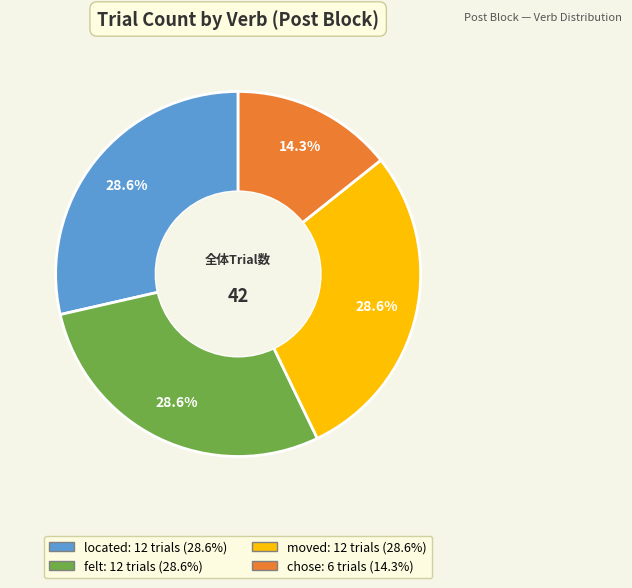

What is the total percentage of located and chose?

42.9%